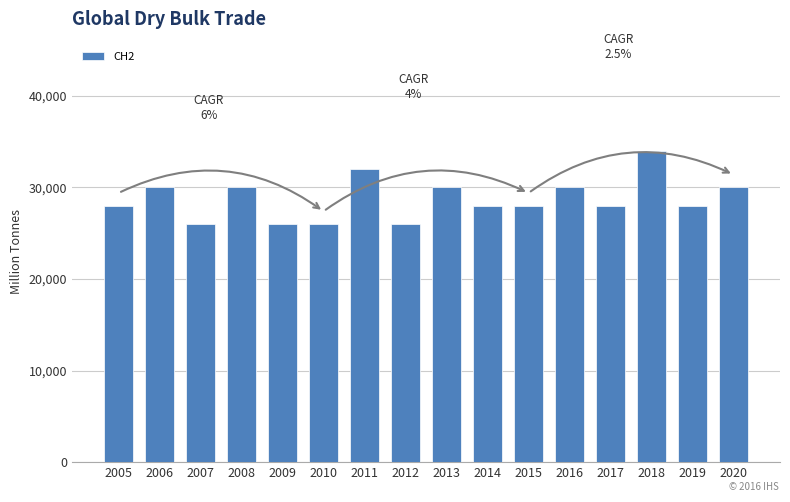

What is the maximum value shown in the chart?

34000